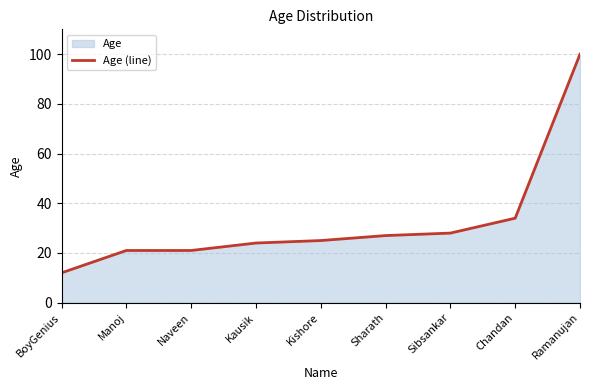

What is the value of the 8th point from the left?

34